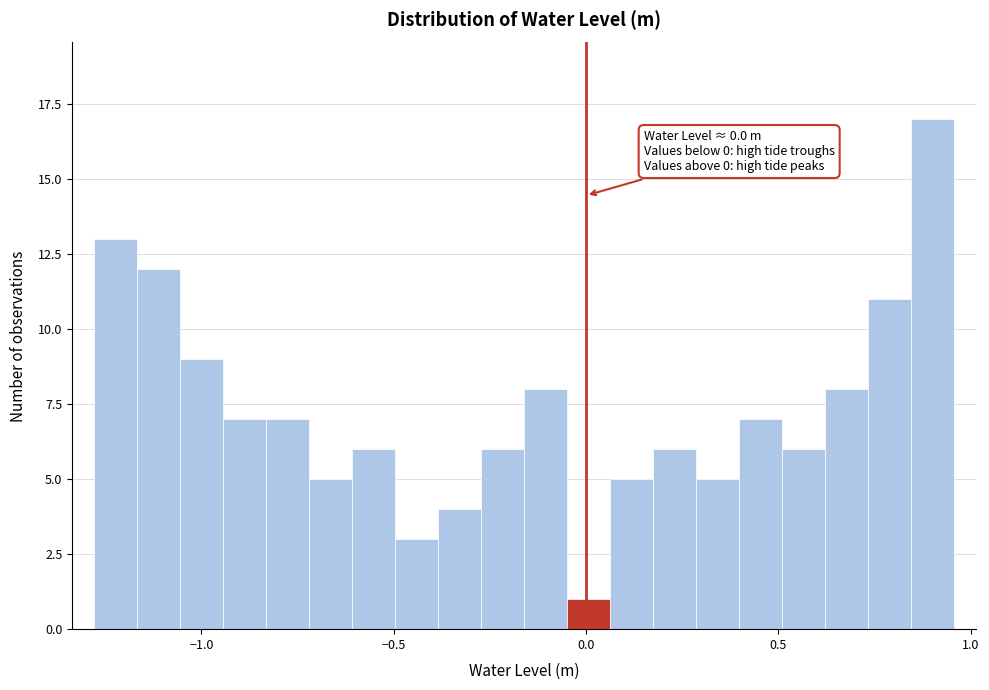

Around what value on the x-axis is the tallest bar? Give the approximate position of its centre, as read against the axis.

0.90